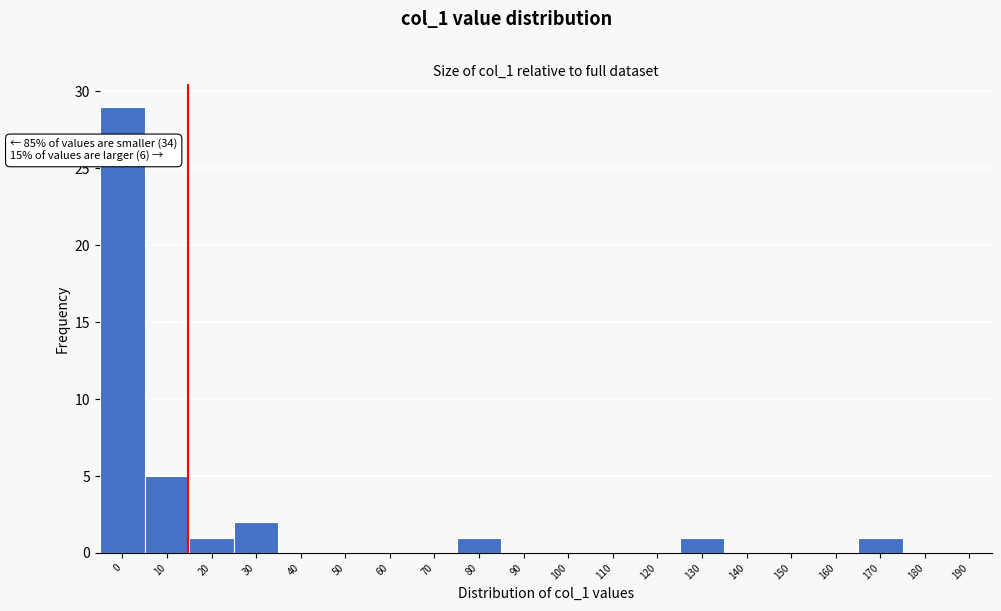

Reading right to left, extract all data points from this chart.

190=0	180=0	170=1	160=0	150=0	140=0	130=1	120=0	110=0	100=0	90=0	80=1	70=0	60=0	50=0	40=0	30=2	20=1	10=5	0=29